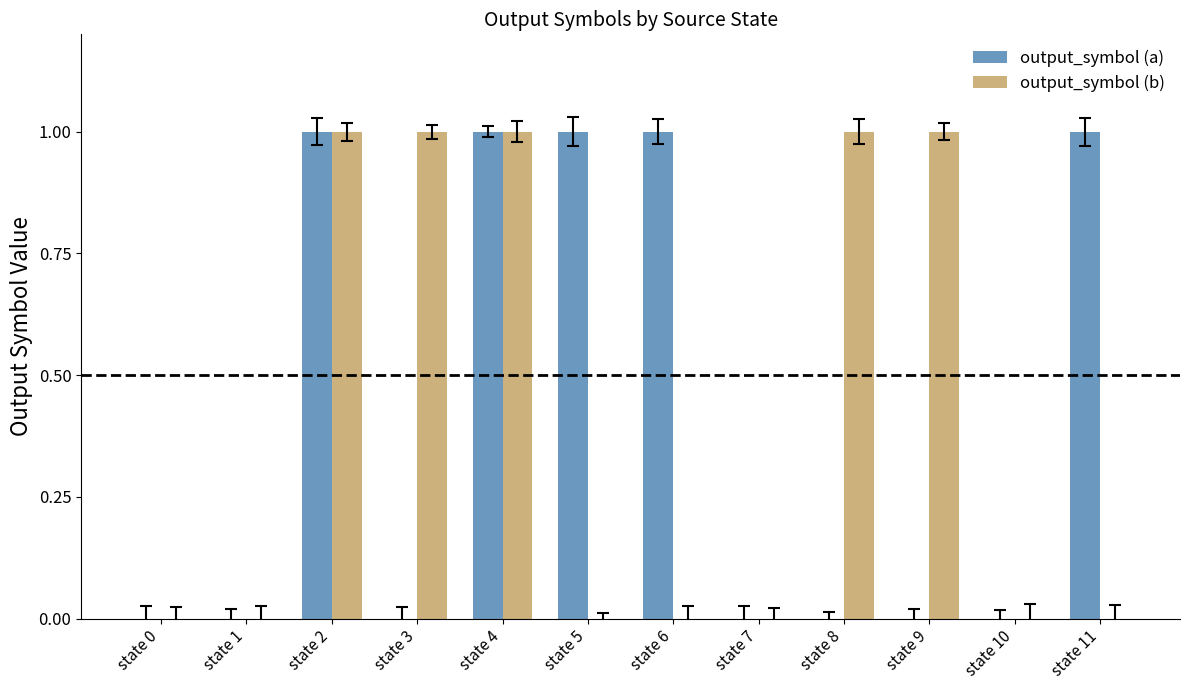

How many categories are shown in the chart?

12